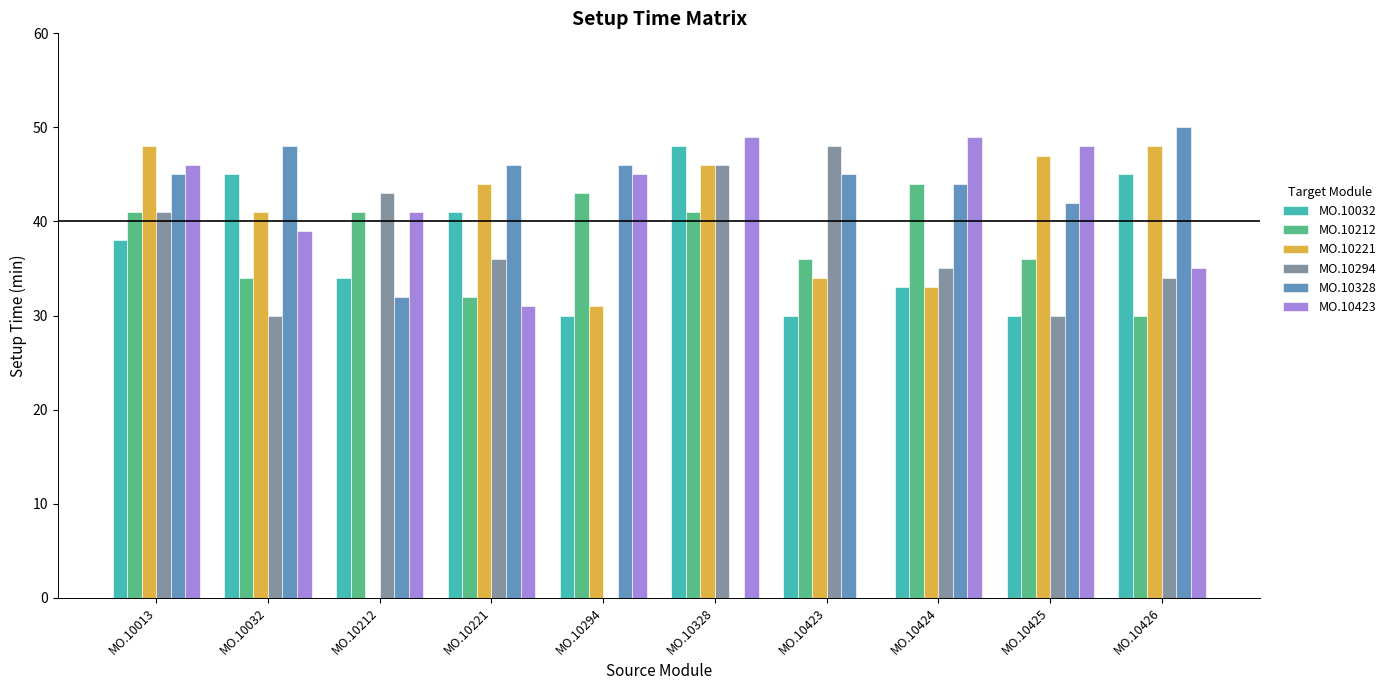

Reading left to right, list all the values displayed in this chart.

MO.10032: MO.10013=38	MO.10032=45	MO.10212=34	MO.10221=41	MO.10294=30	MO.10328=48	MO.10423=30	MO.10424=33	MO.10425=30	MO.10426=45
MO.10212: MO.10013=41	MO.10032=34	MO.10212=41	MO.10221=32	MO.10294=43	MO.10328=41	MO.10423=36	MO.10424=44	MO.10425=36	MO.10426=30
MO.10221: MO.10013=48	MO.10032=41	MO.10212=0	MO.10221=44	MO.10294=31	MO.10328=46	MO.10423=34	MO.10424=33	MO.10425=47	MO.10426=48
MO.10294: MO.10013=41	MO.10032=30	MO.10212=43	MO.10221=36	MO.10294=0	MO.10328=46	MO.10423=48	MO.10424=35	MO.10425=30	MO.10426=34
MO.10328: MO.10013=45	MO.10032=48	MO.10212=32	MO.10221=46	MO.10294=46	MO.10328=0	MO.10423=45	MO.10424=44	MO.10425=42	MO.10426=50
MO.10423: MO.10013=46	MO.10032=39	MO.10212=41	MO.10221=31	MO.10294=45	MO.10328=49	MO.10423=0	MO.10424=49	MO.10425=48	MO.10426=35